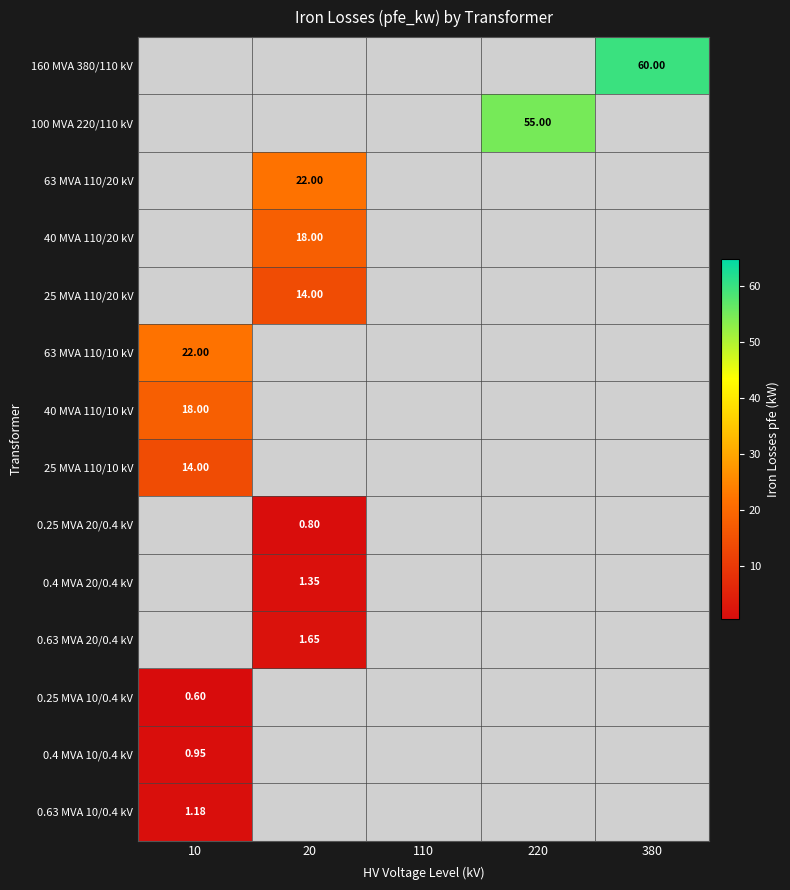

Which label corresponds to the largest value in the chart?

380